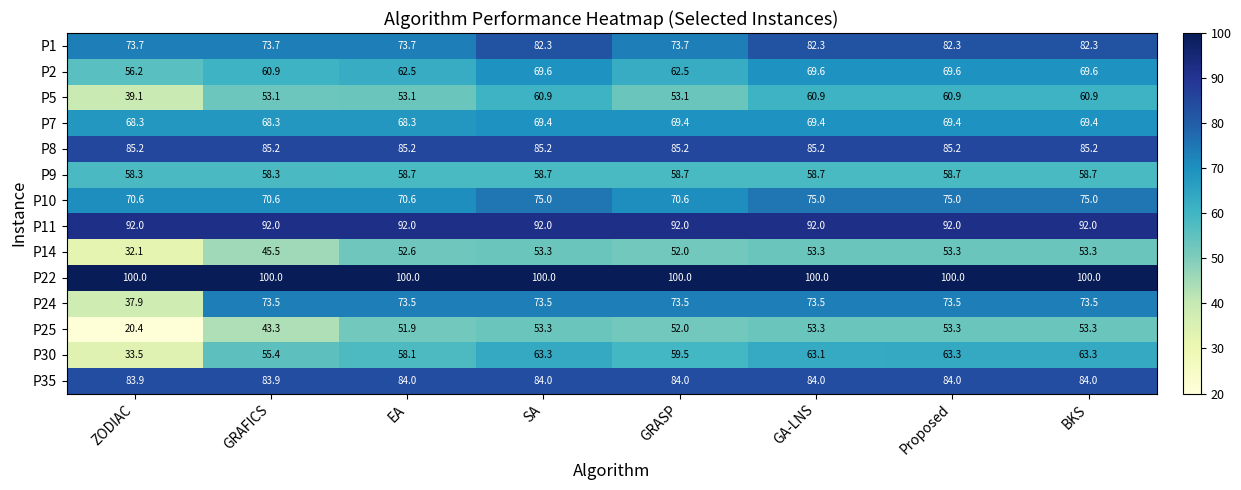

Read the P10 value at Proposed.

75.0